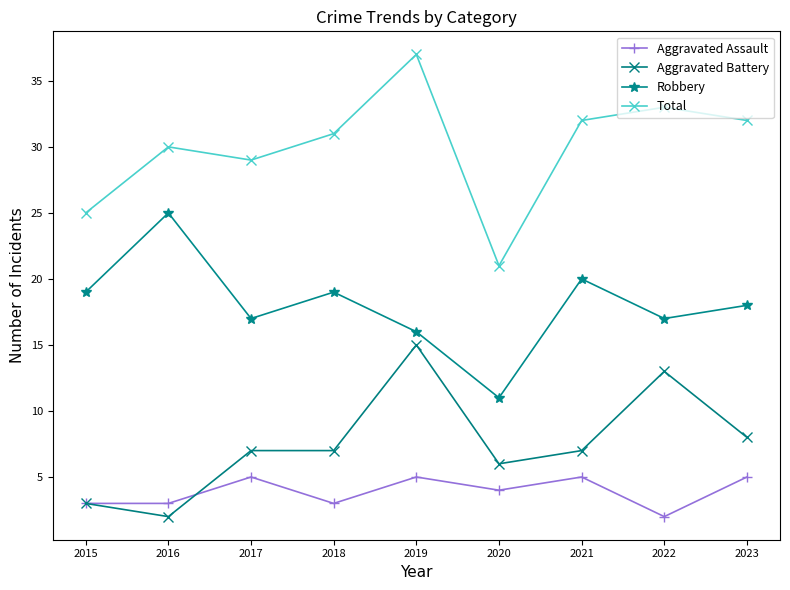

How many series are shown in this chart?

4